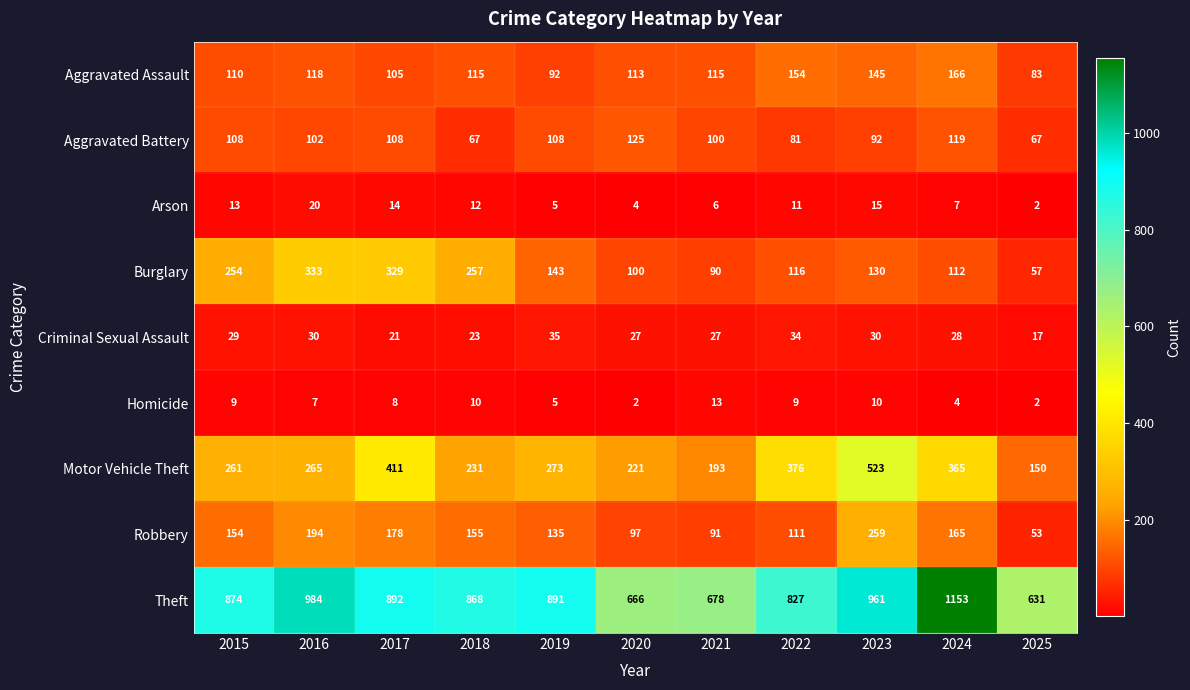

What is the greatest value displayed?

1153